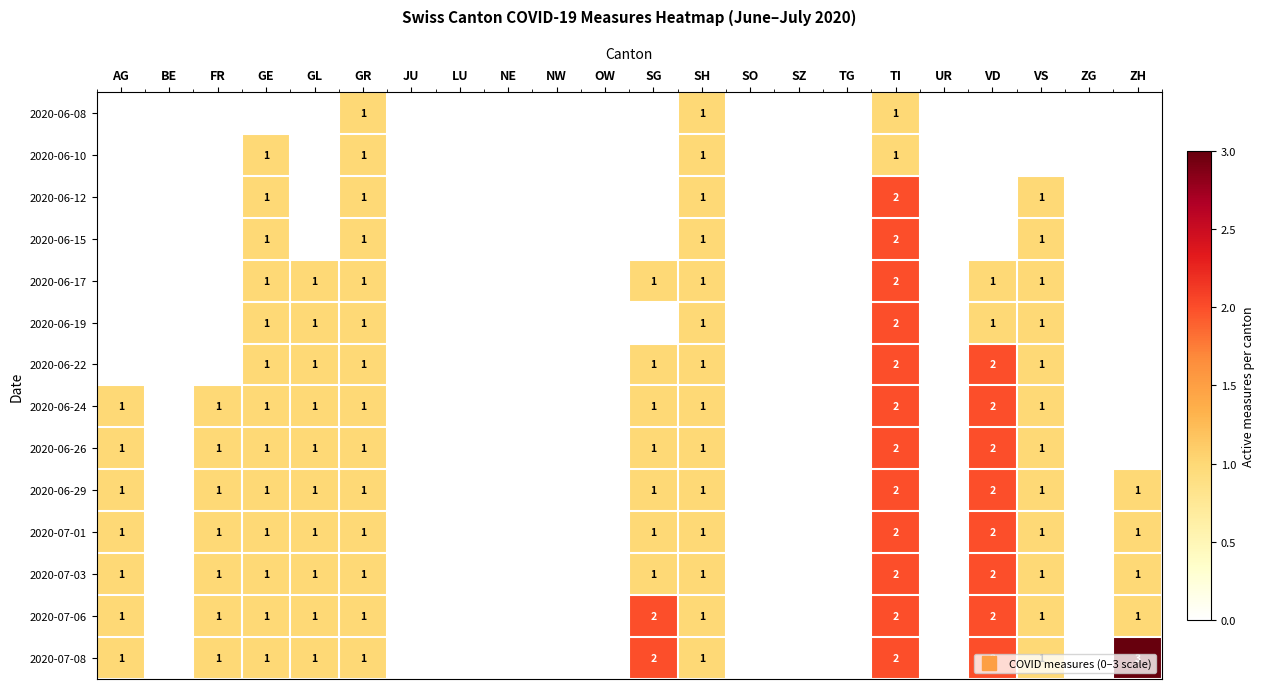

Which category has the highest value in the 2020-06-10 series?

GE